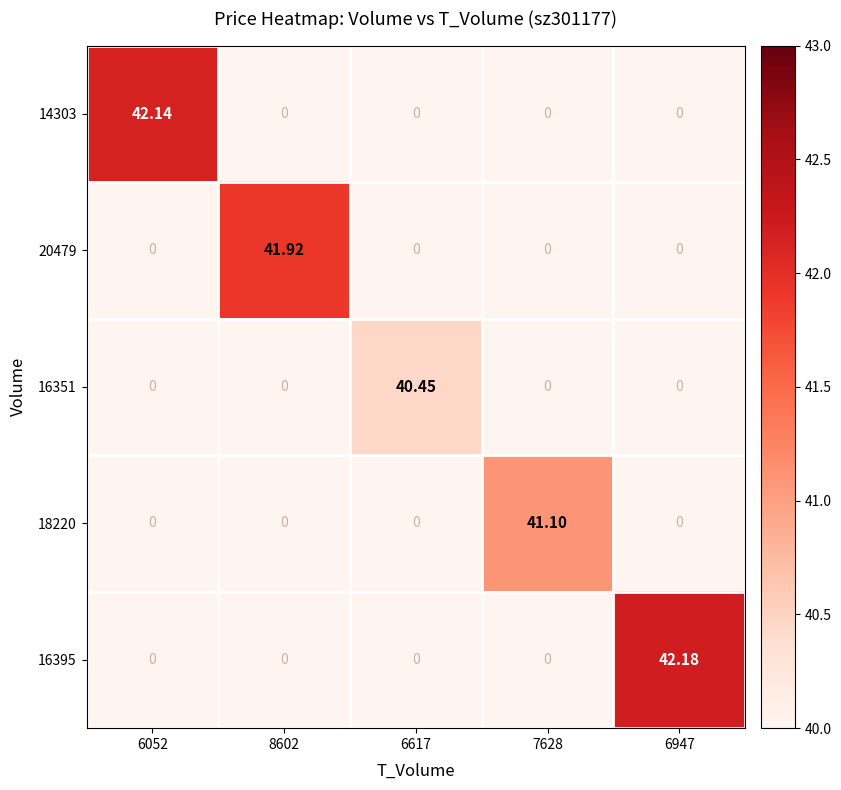

Count the number of categories in the chart.

5